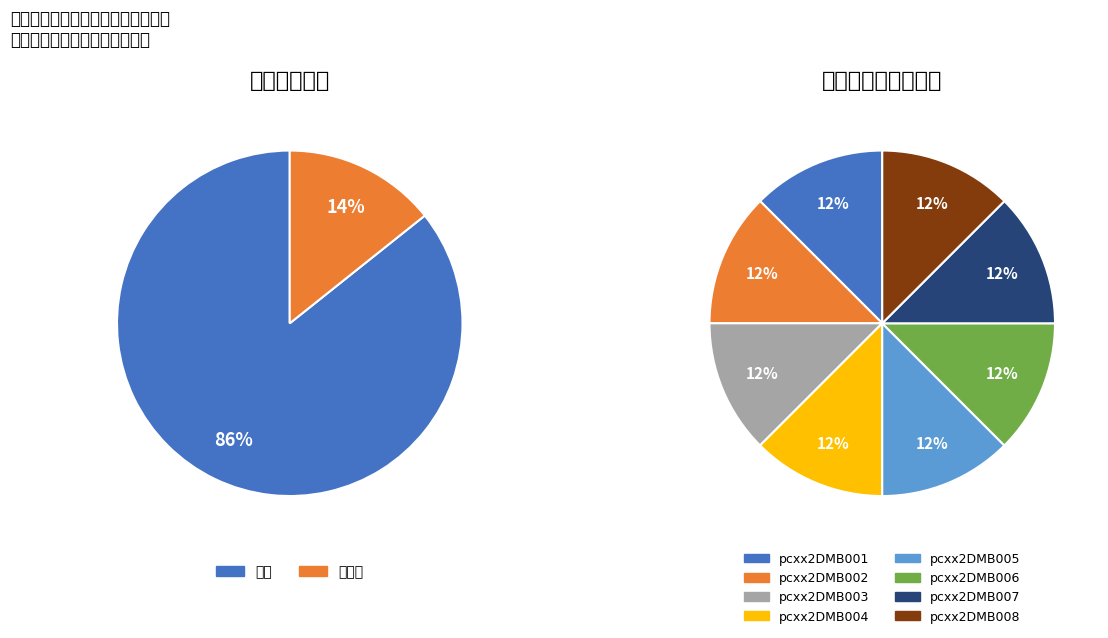

To the nearest percent, what percentage of the pie is 执行?

86%